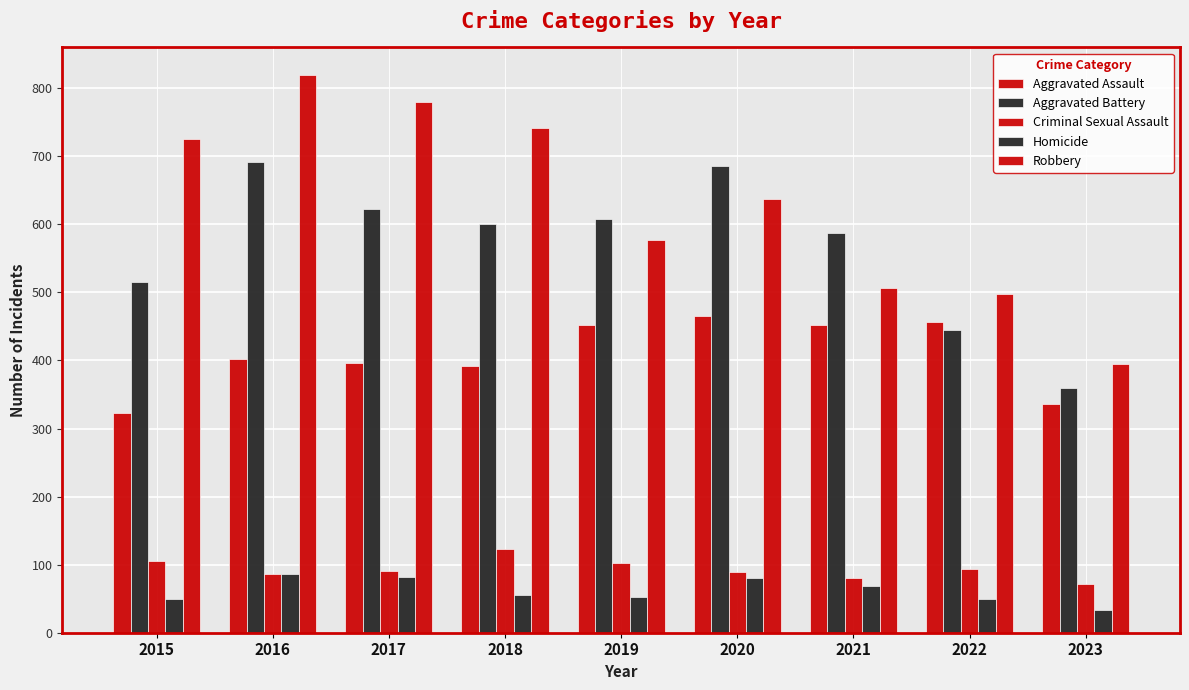

At which label is Aggravated Assault closest to 394?

2017